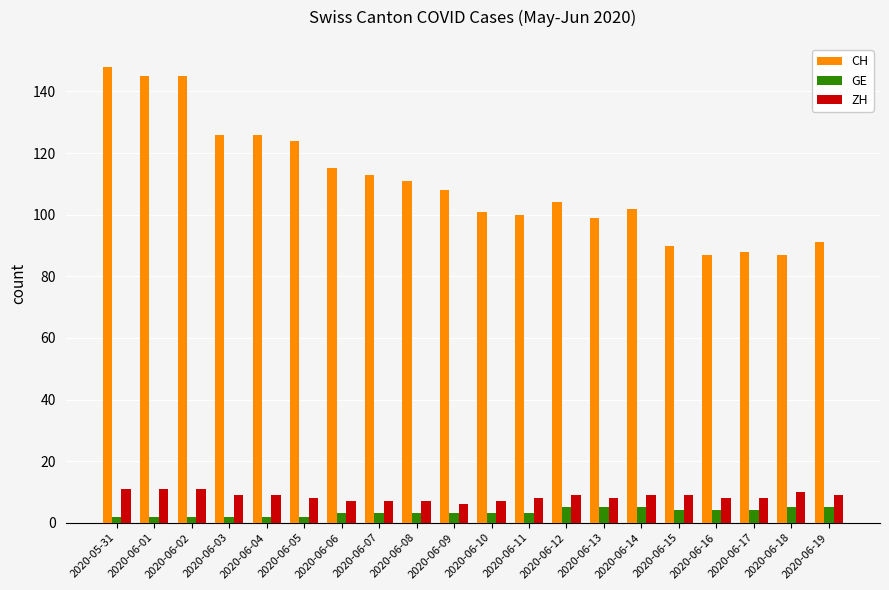

The CH series shows 102 at 2020-06-14. True or false?

True